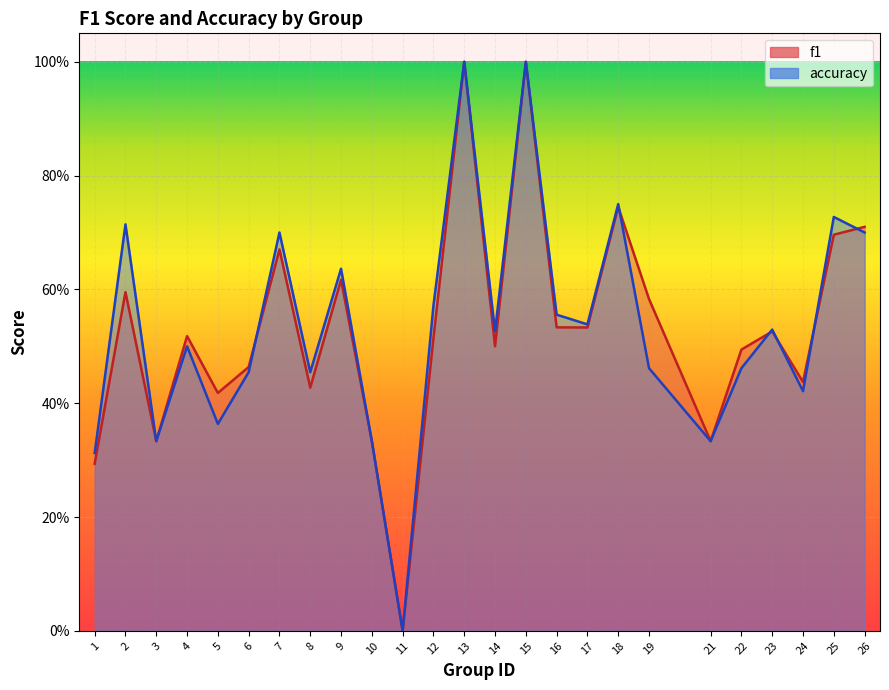

Rank the categories by accuracy value from lowest to highest.

11, 1, 3, 10, 21, 5, 24, 6, 8, 19, 22, 4, 14, 23, 17, 16, 12, 9, 7, 26, 2, 25, 18, 13, 15